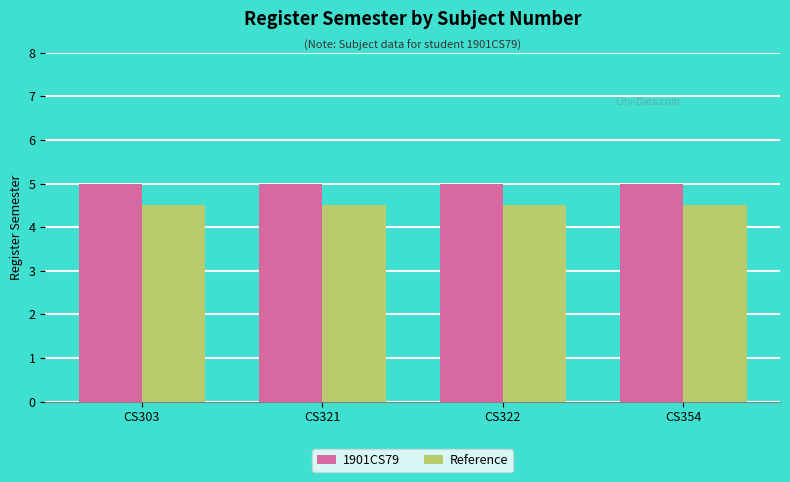

What is the sum of all Reference values?

18.0